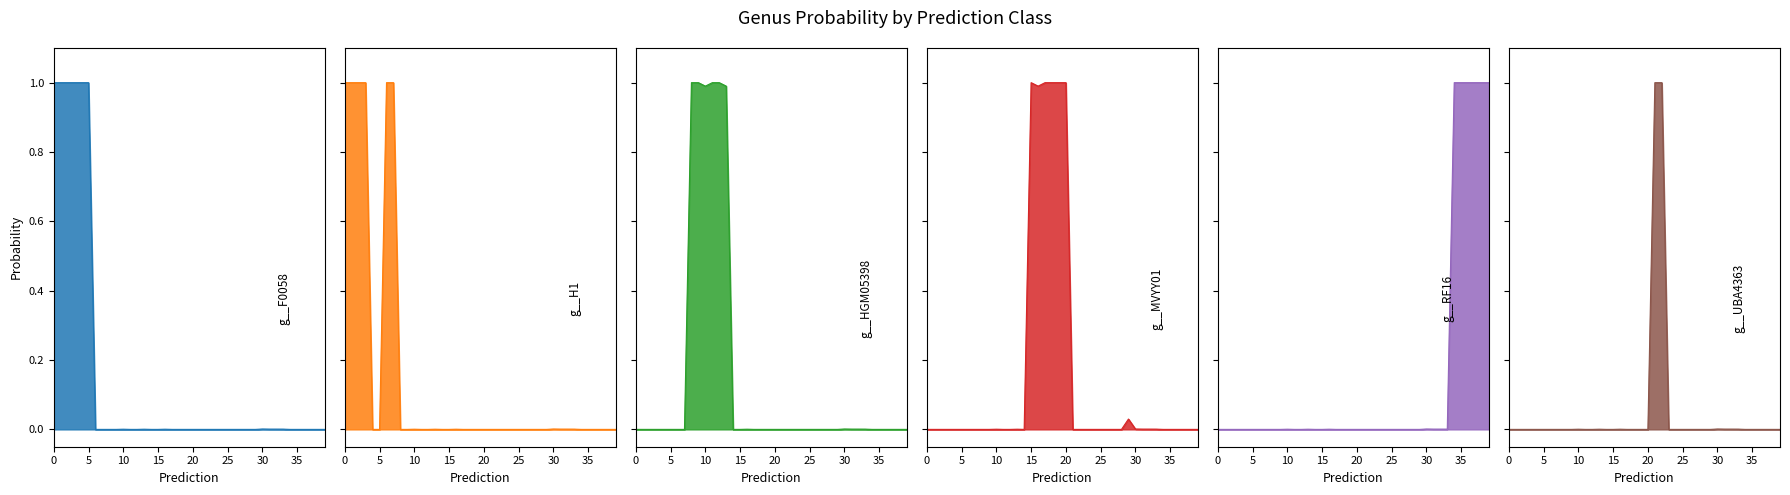

What is the greatest value displayed?

1.0